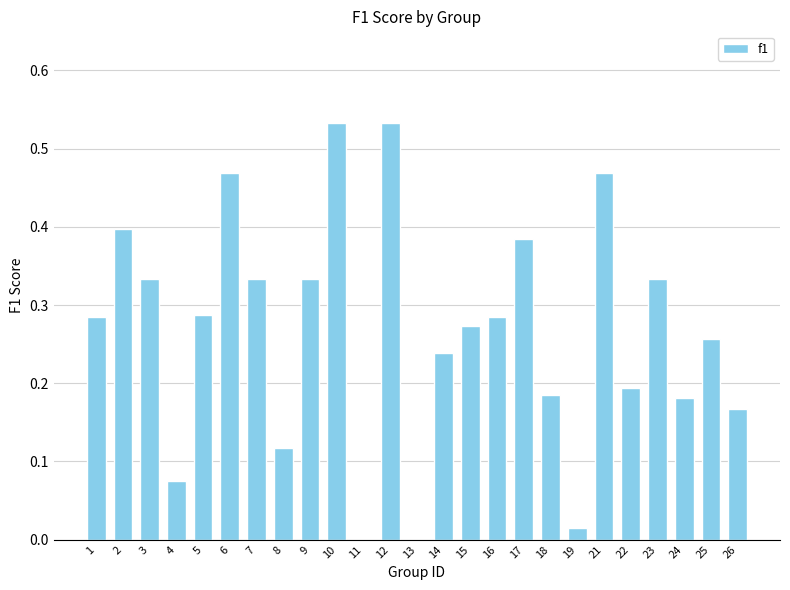

What is the change in value from 8 to 9?

+0.2